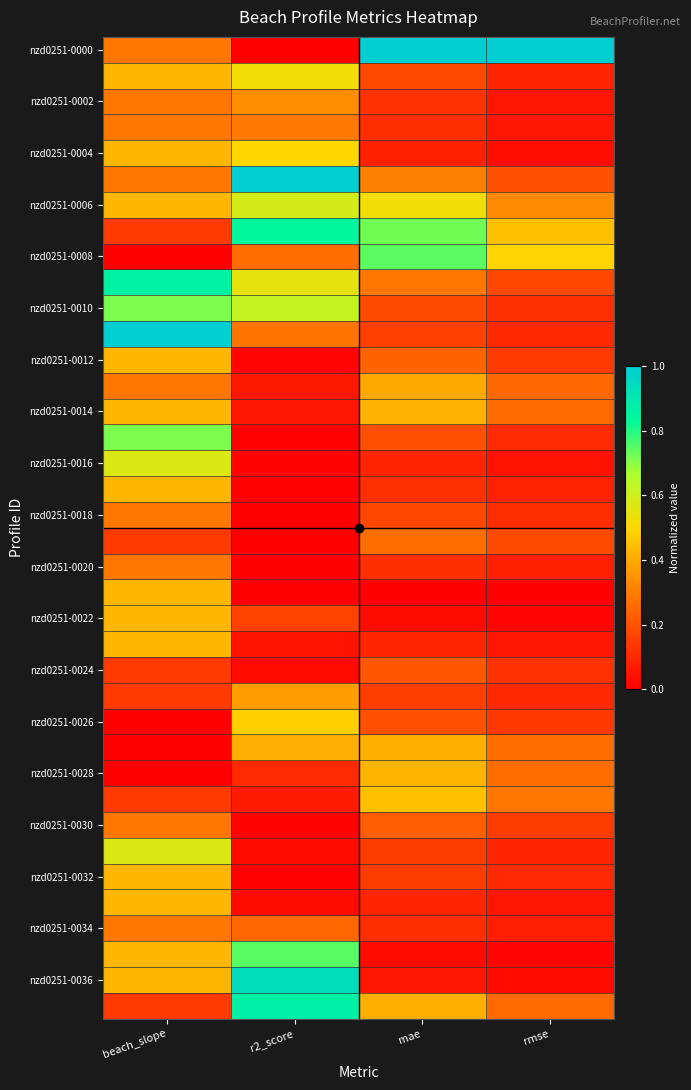

At which category is the sum across all series the highest?

beach_slope